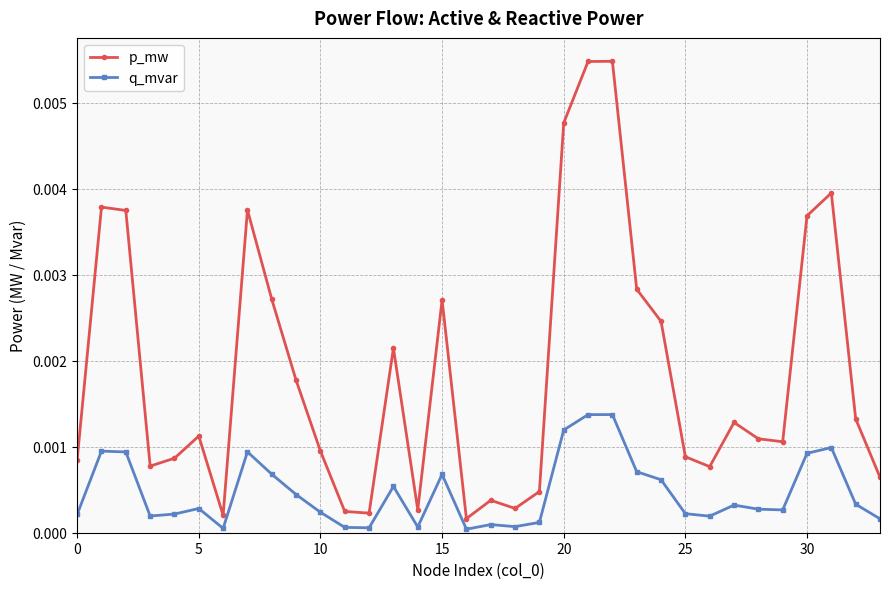

Which series has the largest total across all categories?

p_mw